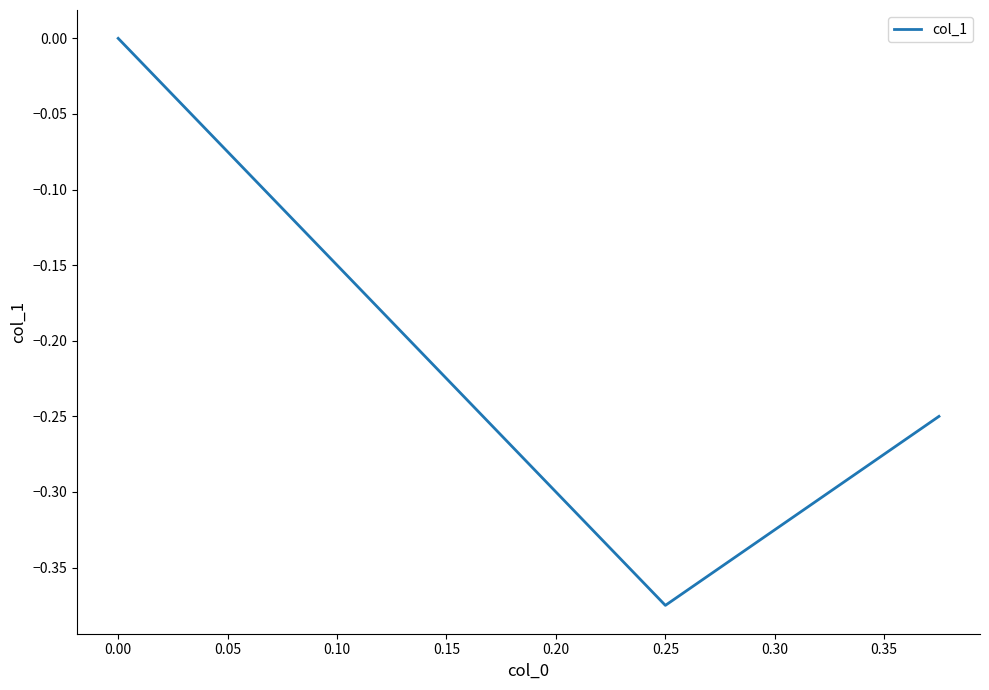

Count the values in the range 0 to 1.

1